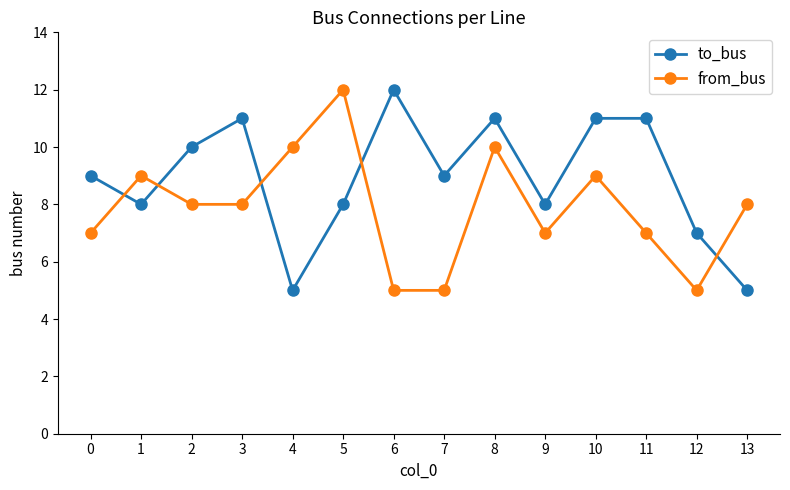

How many intersections are there between to_bus and from_bus?

5